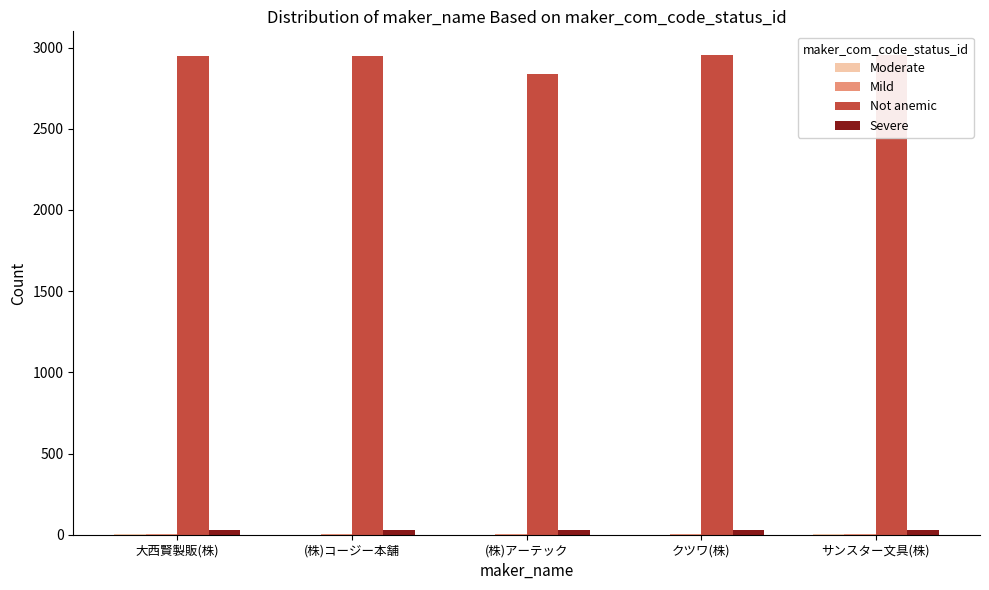

Reading left to right, list all the values displayed in this chart.

Moderate: 大西賢製販(株)=2	(株)コージー本舗=1	(株)アーテック=1	クツワ(株)=1	サンスター文具(株)=4
Mild: 大西賢製販(株)=4	(株)コージー本舗=2	(株)アーテック=3	クツワ(株)=2	サンスター文具(株)=4
Not anemic: 大西賢製販(株)=2950	(株)コージー本舗=2950	(株)アーテック=2836	クツワ(株)=2951	サンスター文具(株)=2952
Severe: 大西賢製販(株)=30	(株)コージー本舗=30	(株)アーテック=30	クツワ(株)=30	サンスター文具(株)=30